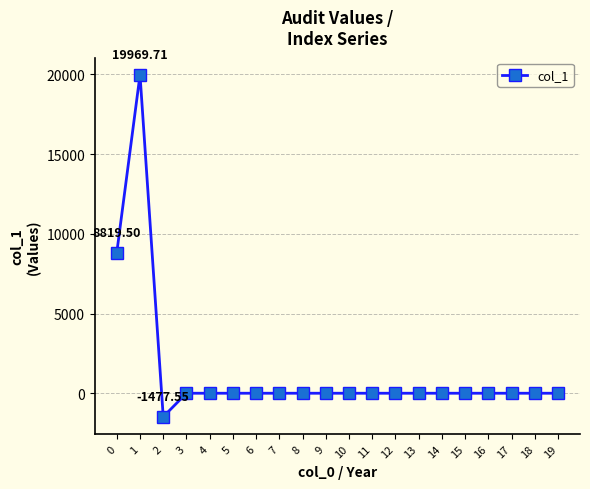

Reading left to right, transcribe all the data shown in this chart.

0=8819.5	1=19969.7	2=-1477.5	3=0.0	4=0.0	5=0.0	6=0.0	7=0.0	8=0.0	9=0.0	10=0.0	11=0.0	12=0.0	13=0.0	14=0.0	15=0.0	16=0.0	17=0.0	18=0.0	19=0.0